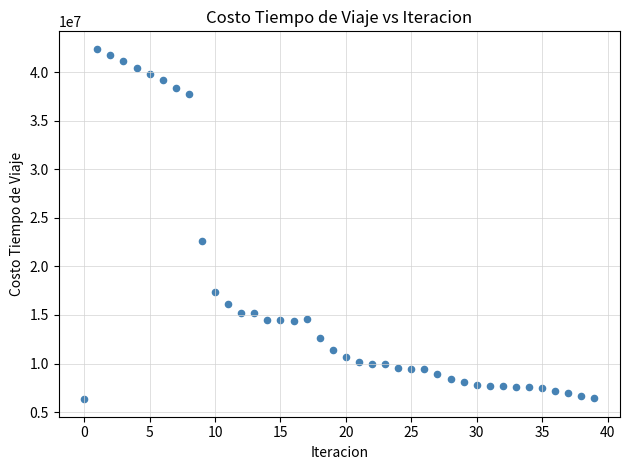

What Y value in the scatter plot is closest to 24372009?

22581077.3